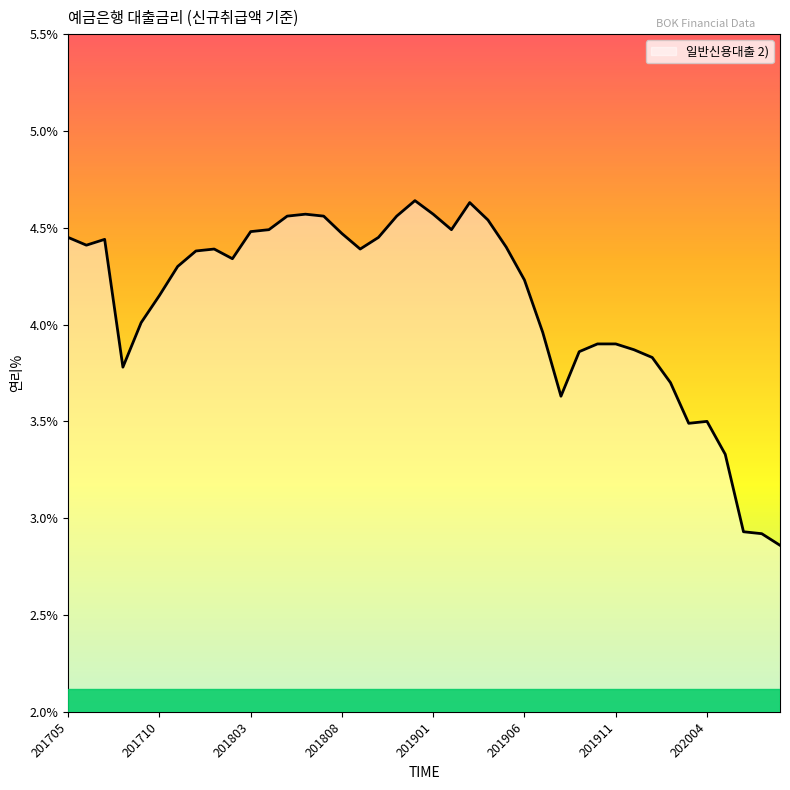

Is this an area chart (filled region under the line)?

Yes